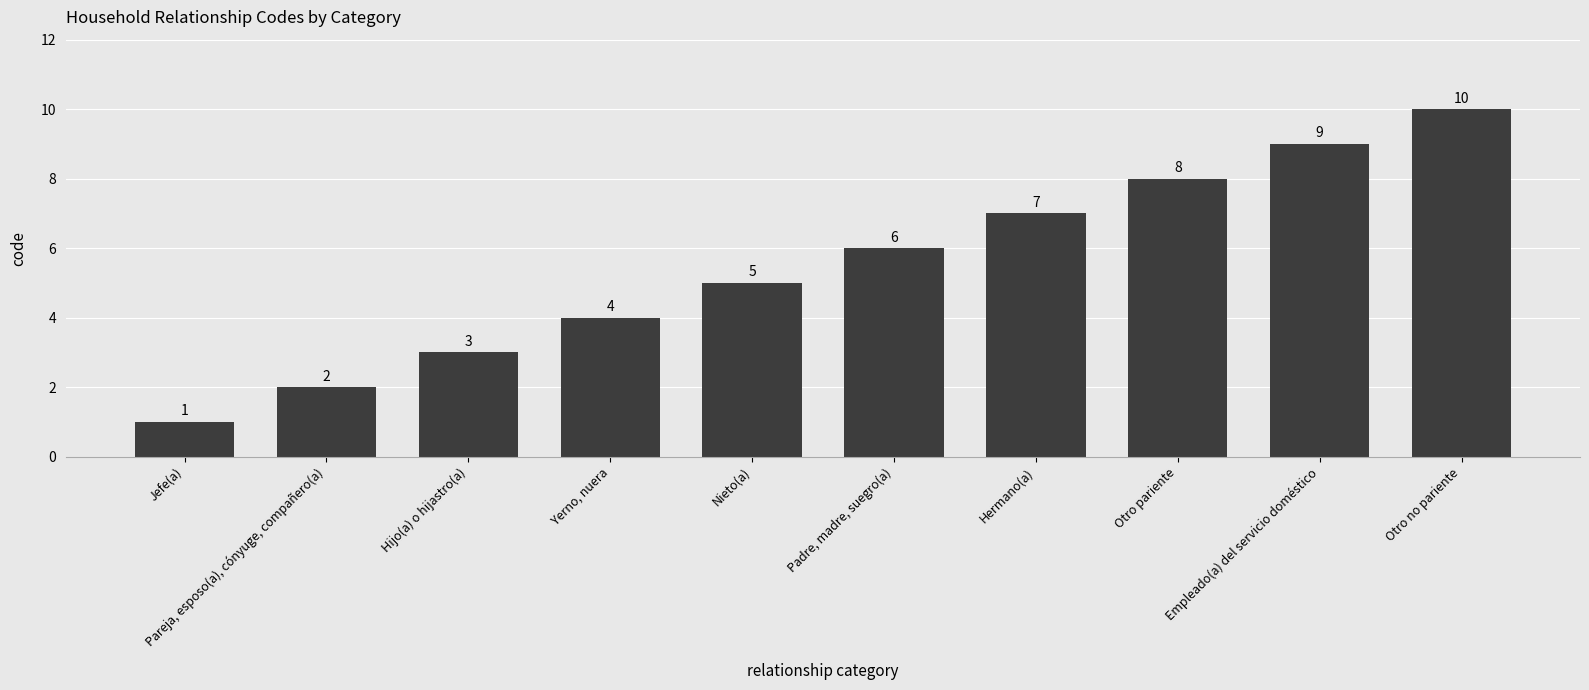

What is the smallest value displayed?

1